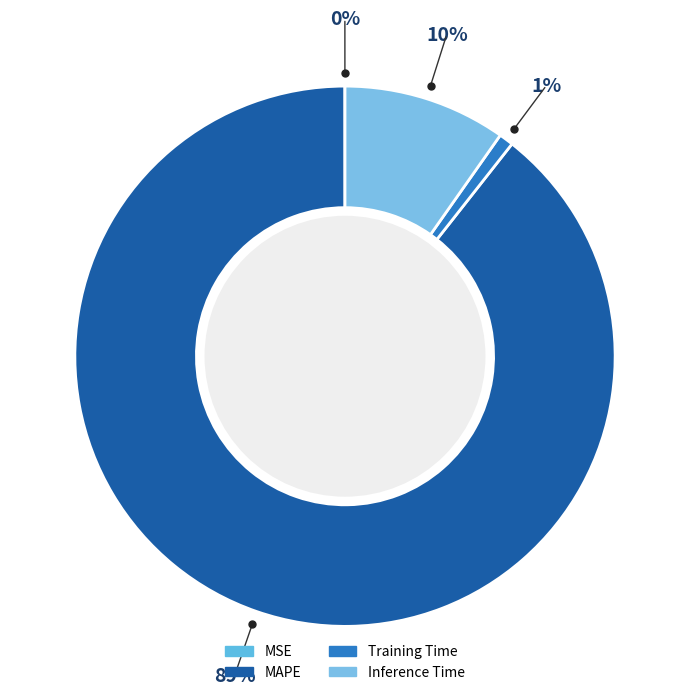

How many slices are in this pie chart?

4